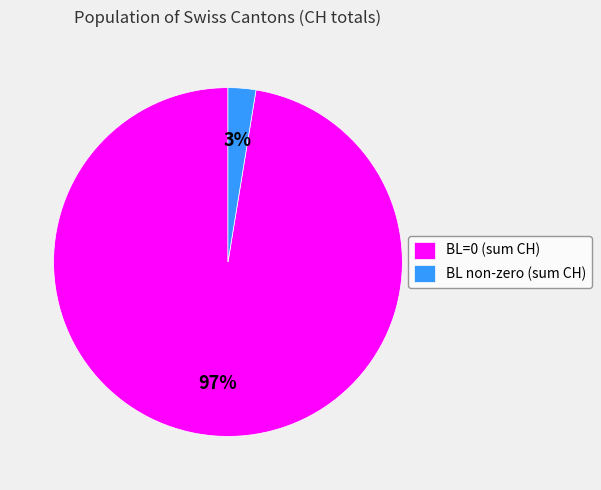

To the nearest percent, what is the combined percentage of BL non-zero (sum CH) and BL=0 (sum CH)?

100%